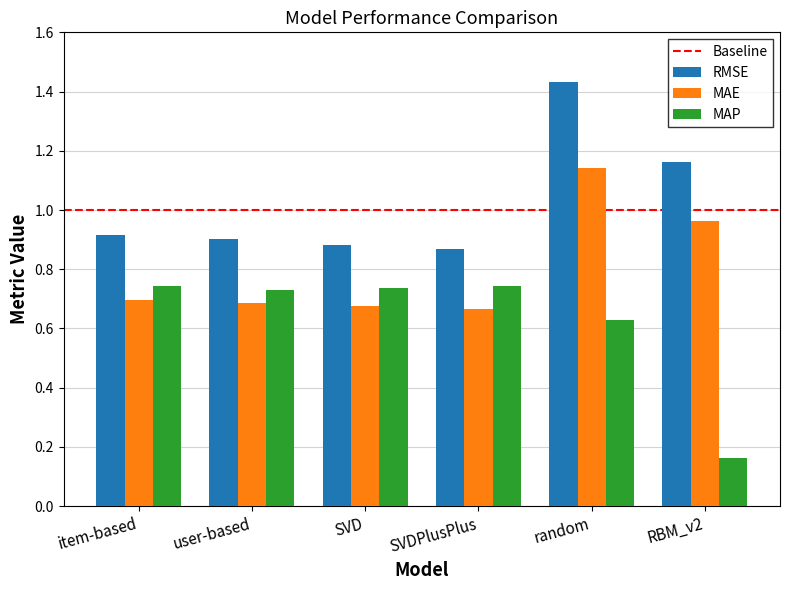

Which category has the highest value in the MAE series?

random